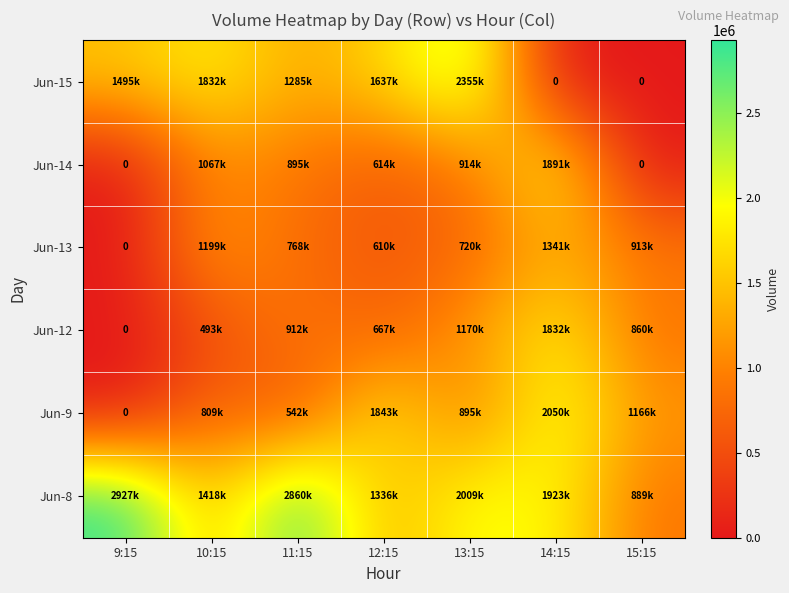

Which label corresponds to the largest value in the chart?

9:15